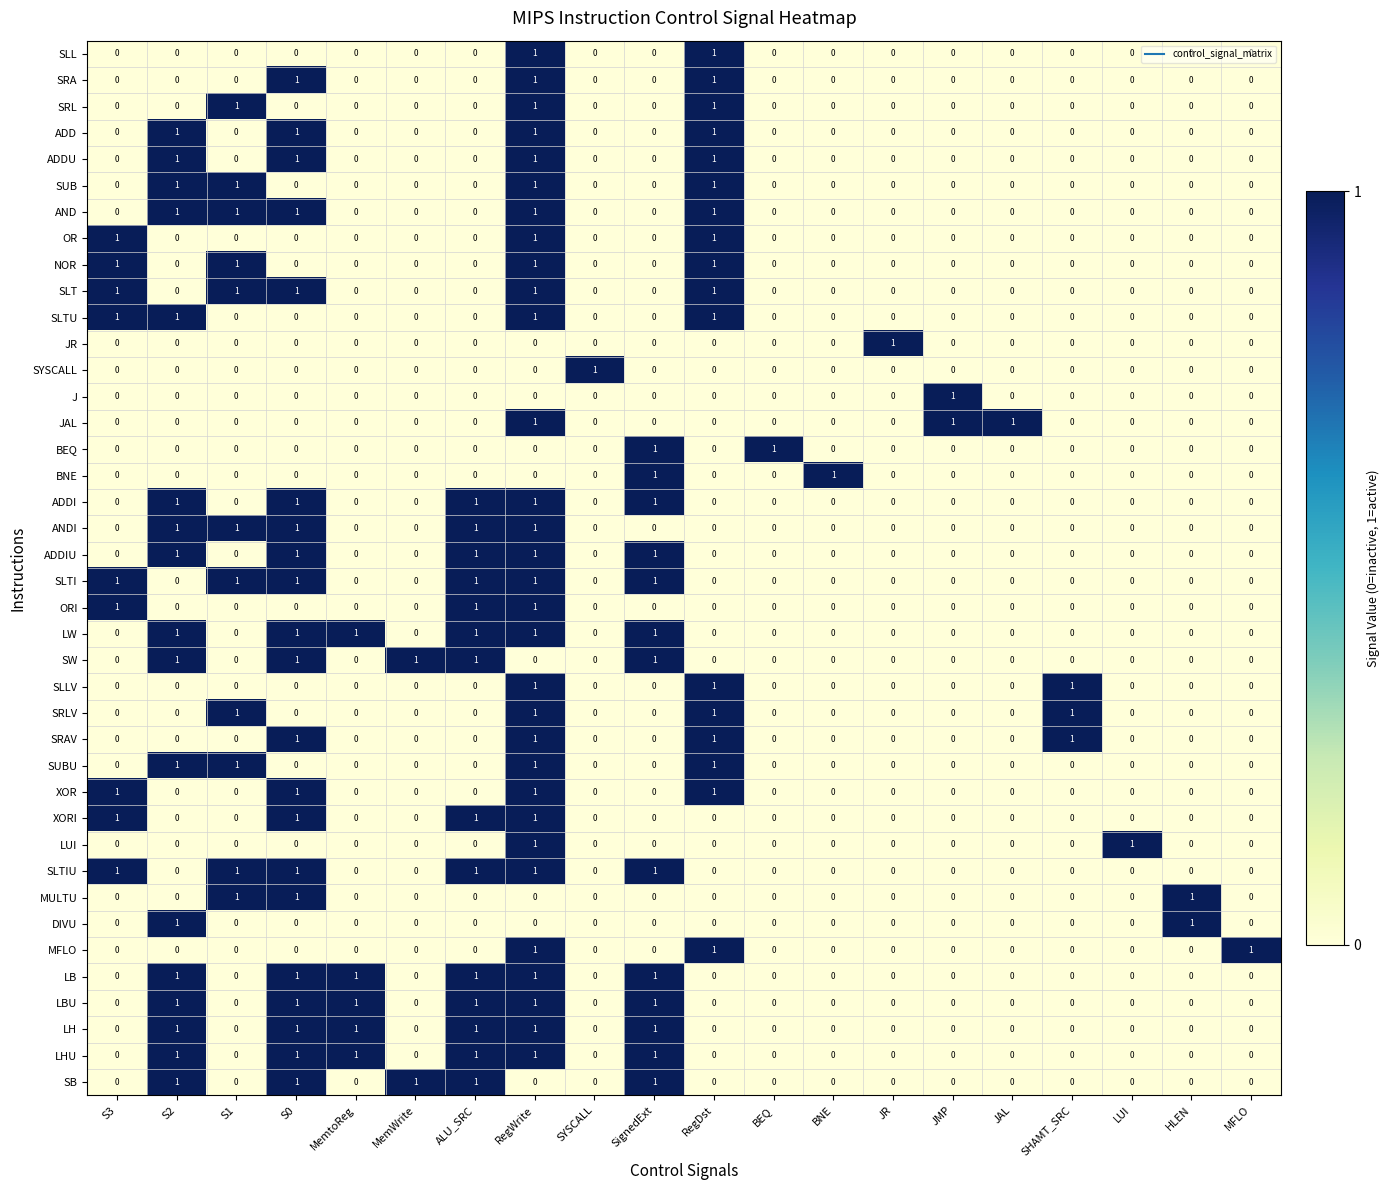

The NOR series shows 0 at JAL. True or false?

True